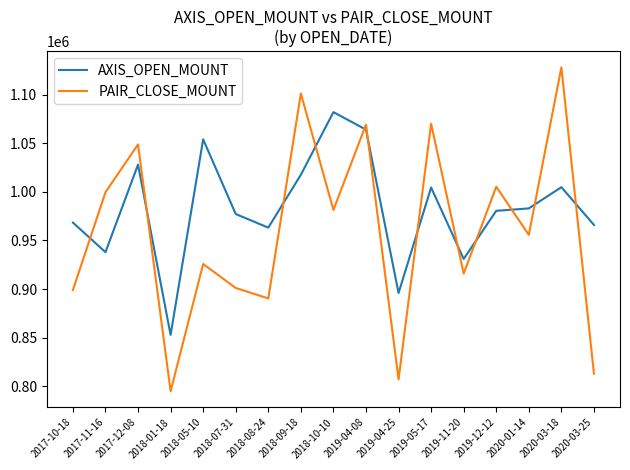

At how many categories does at least one series exceed 839574?

17